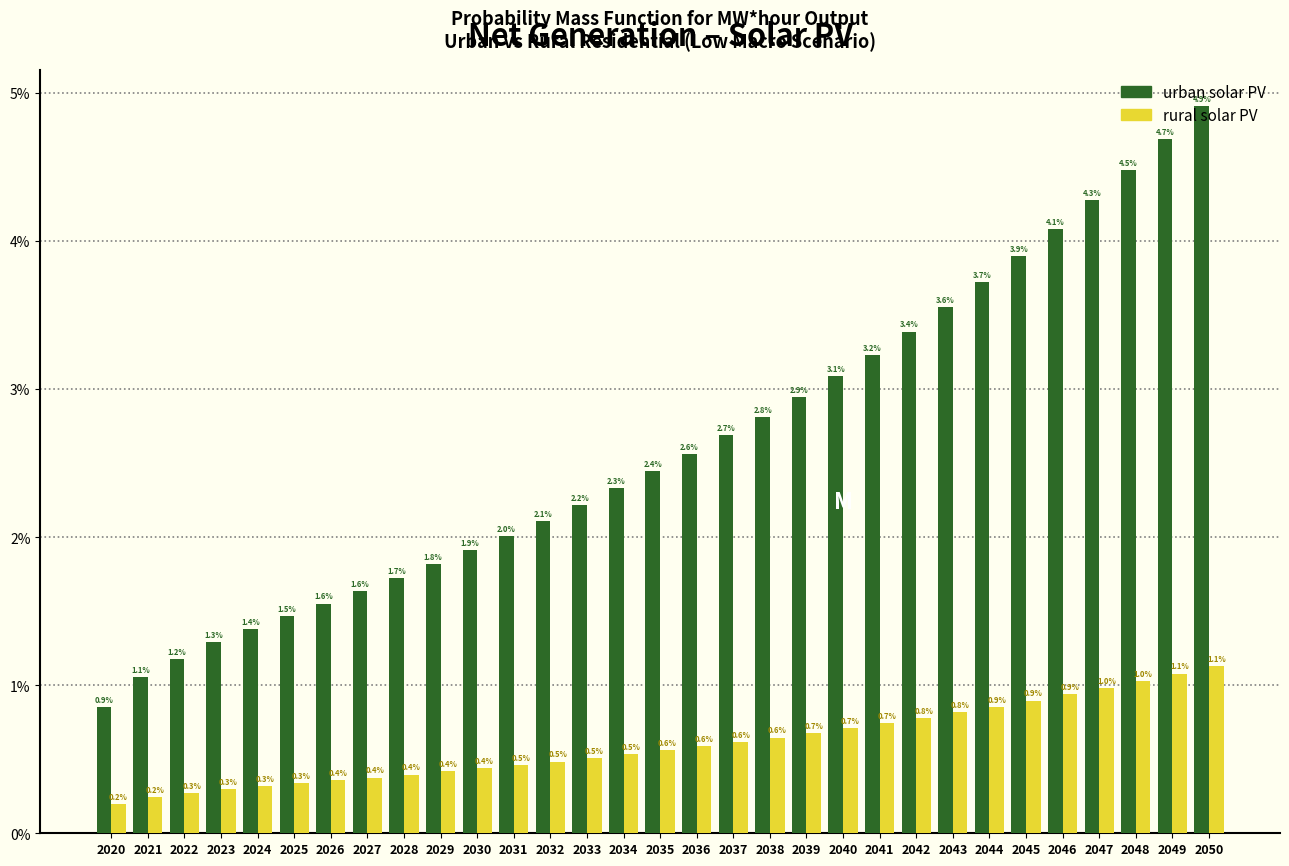

What is the difference between the urban solar PV values at 2035 and 2028?

0.7